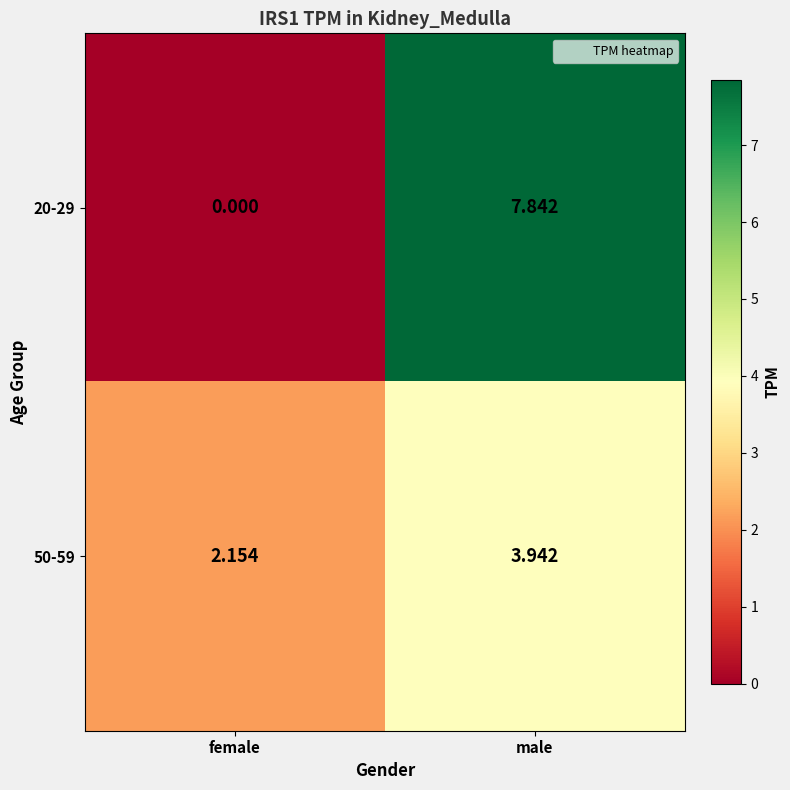

List the labels in order of 50-59 value, smallest first.

female, male